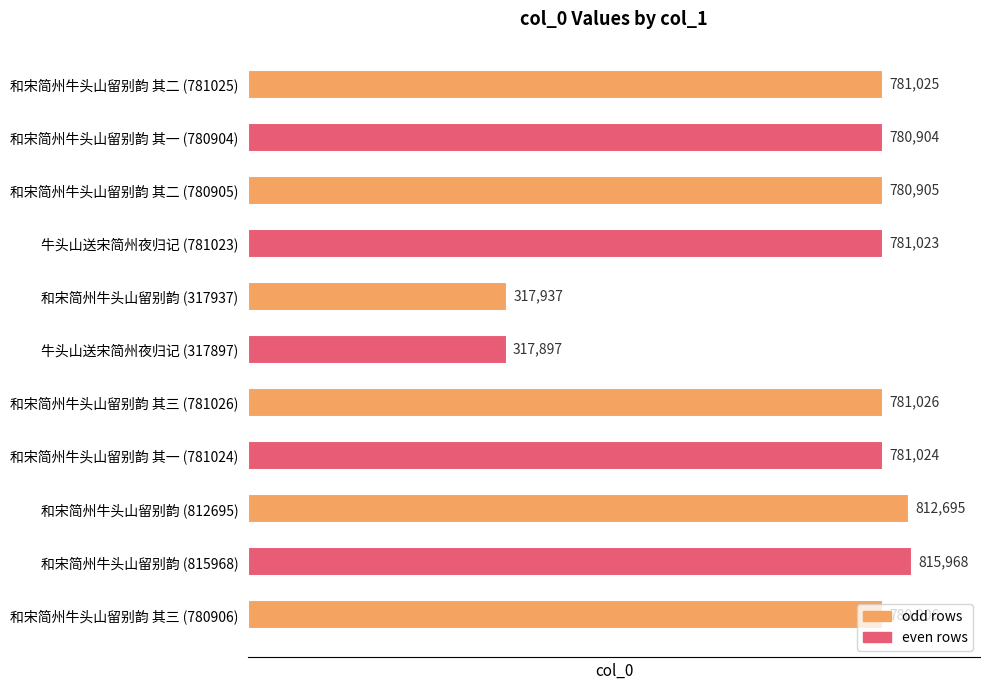

What is the difference between the maximum and minimum values?

498071